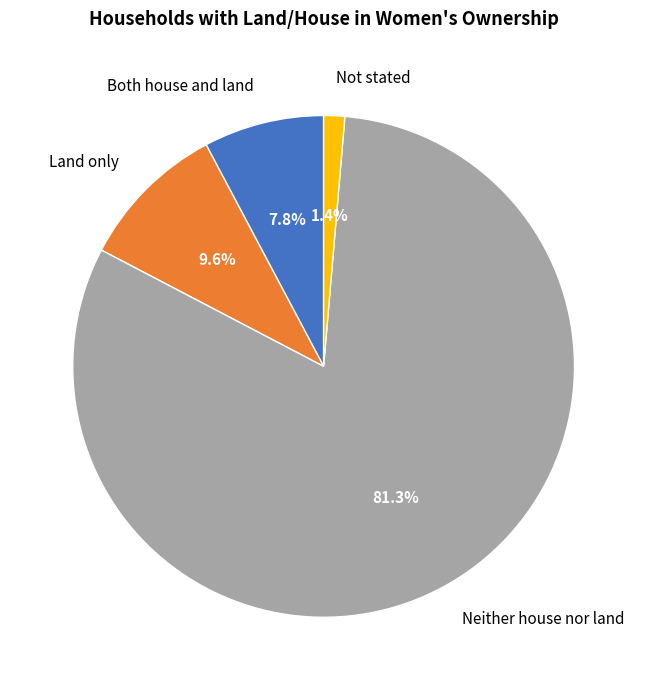

Count the number of slices in the pie.

4